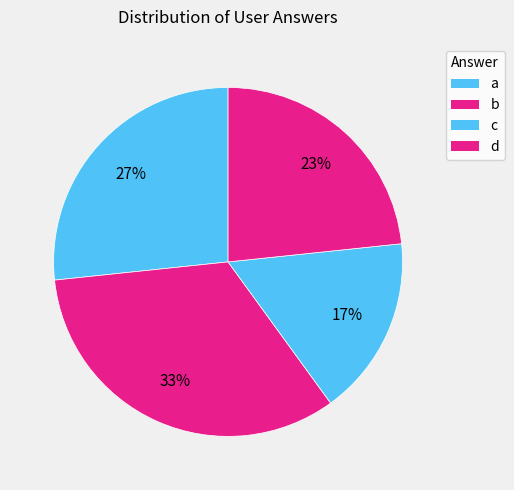

Is the sum of c and d greater than half?

No